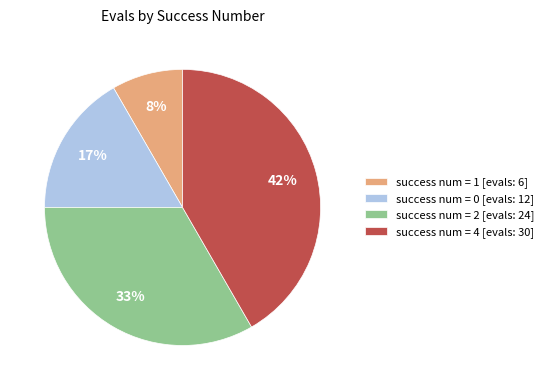

To the nearest percent, what percentage of the pie is success num = 4 [evals: 30]?

42%